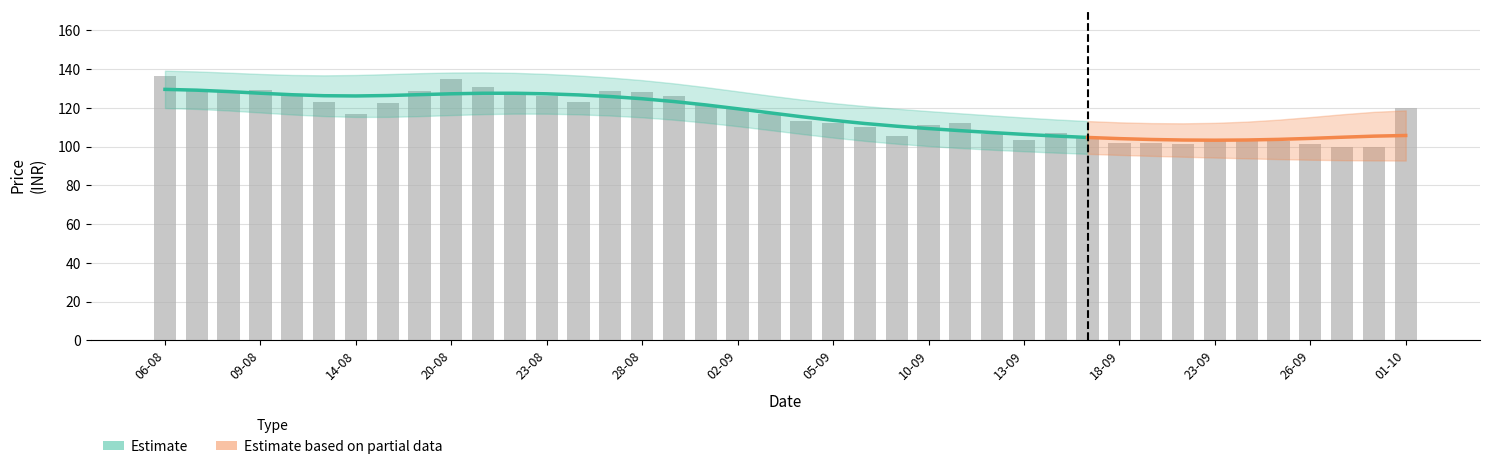

What is the value of the 14th bar from the left?

123.2